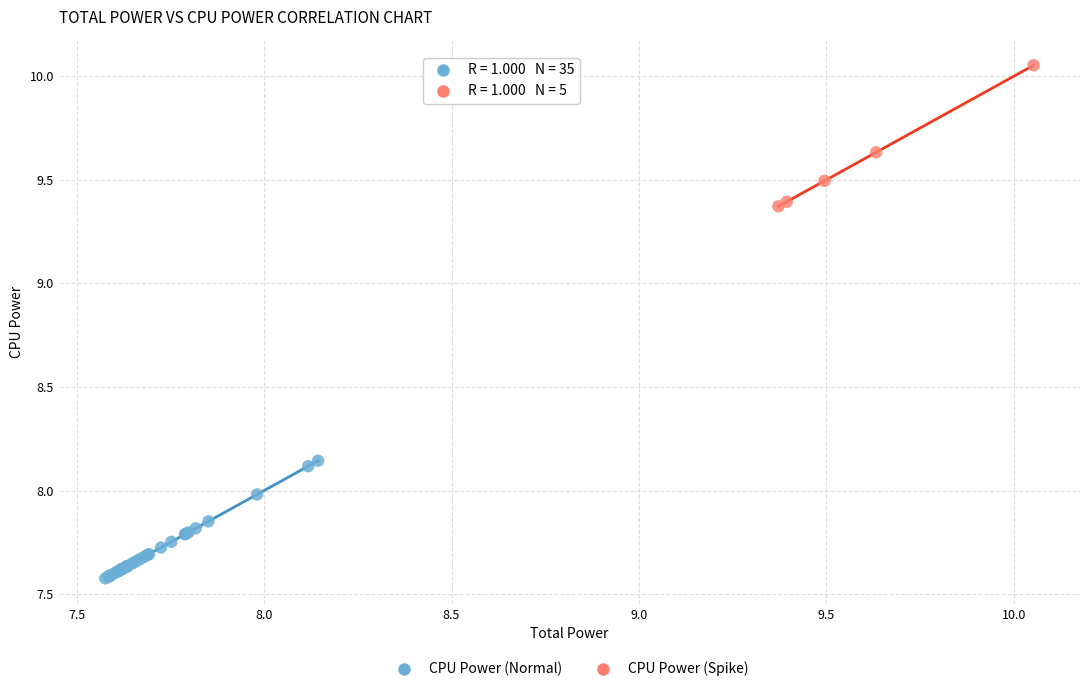

Which series reaches the minimum Y coordinate?

CPU Power (Normal)